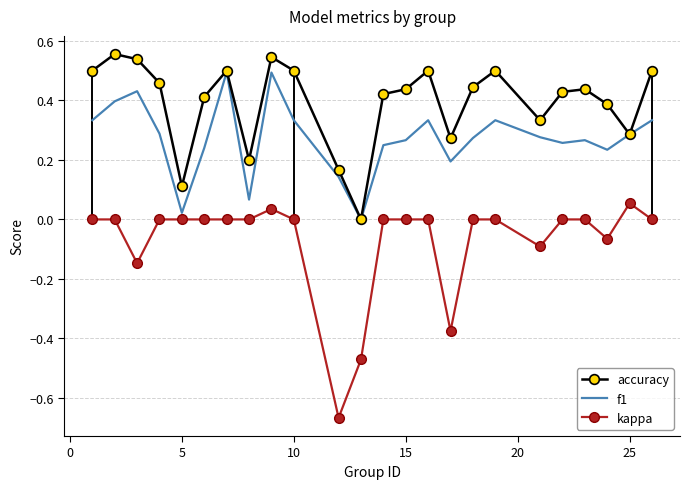

True or false: accuracy and kappa intersect in this chart.

False